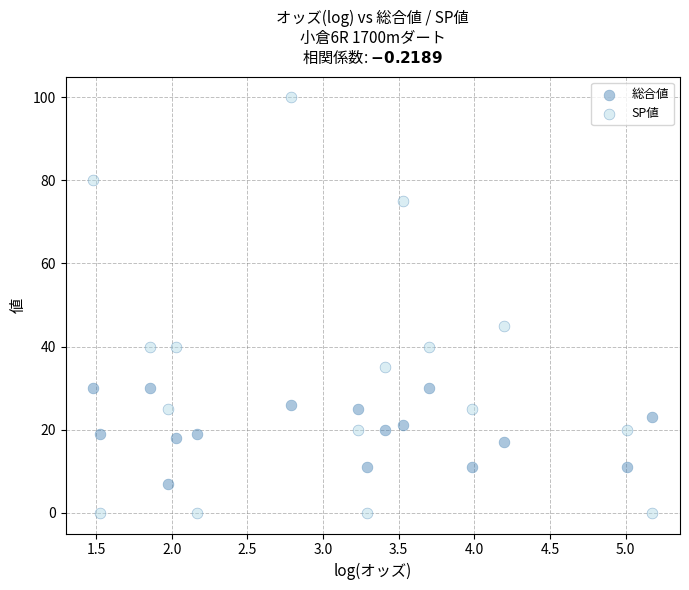

Which series contains the highest Y value?

SP値